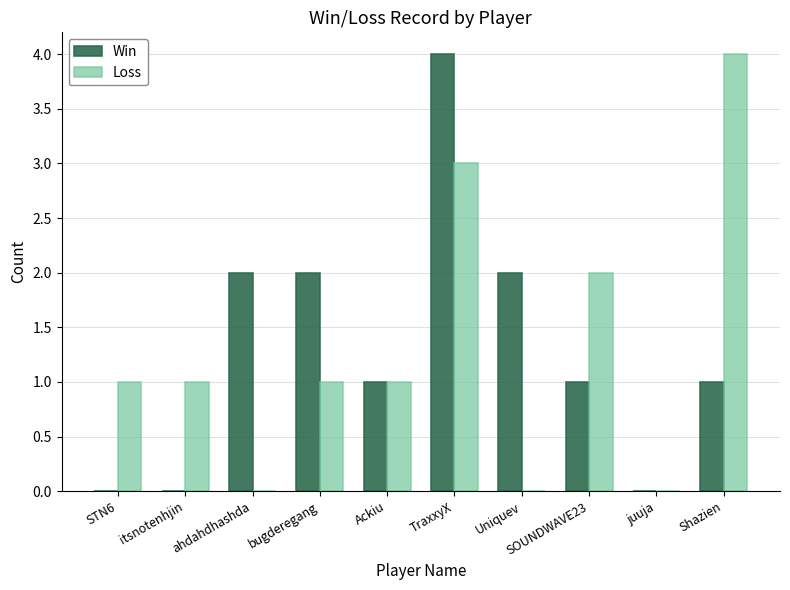

Reading right to left, what are all the values shown in this chart?

Win: 1	0	1	2	4	1	2	2	0	0
Loss: 4	0	2	0	3	1	1	0	1	1